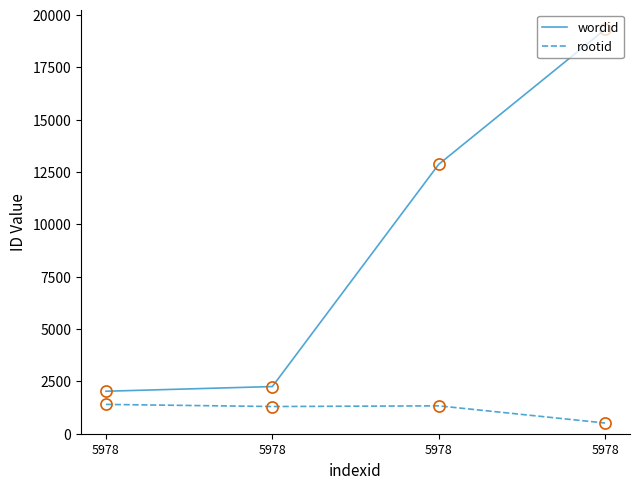

Rank the series by their maximum value, from lowest to highest.

rootid, wordid